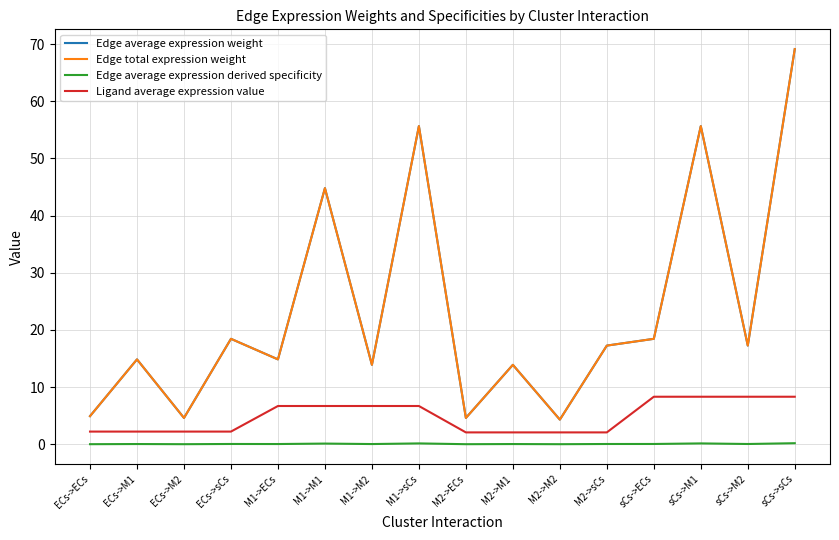

What is the maximum value for Edge average expression derived specificity?

0.2